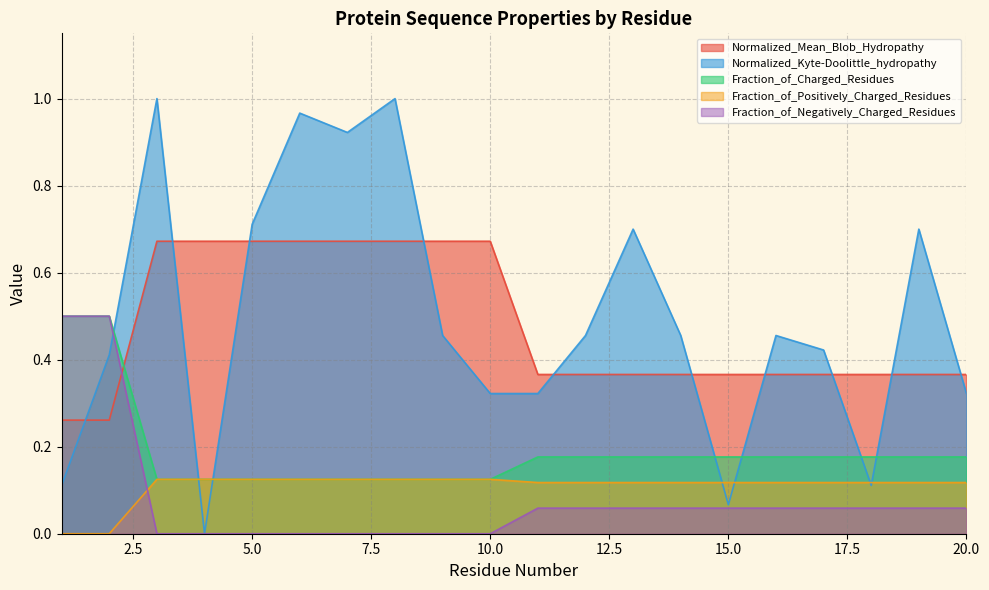

What is the difference between the Normalized_Kyte-Doolittle_hydropathy values at 13 and 4?

0.7